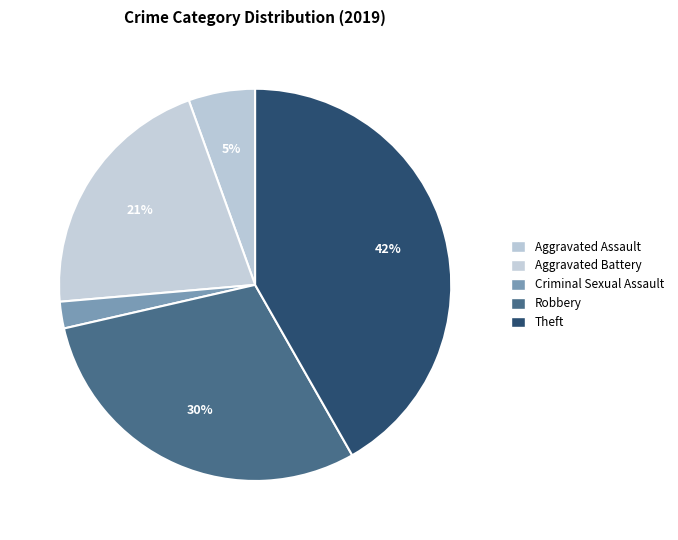

How many slices are in this pie chart?

5